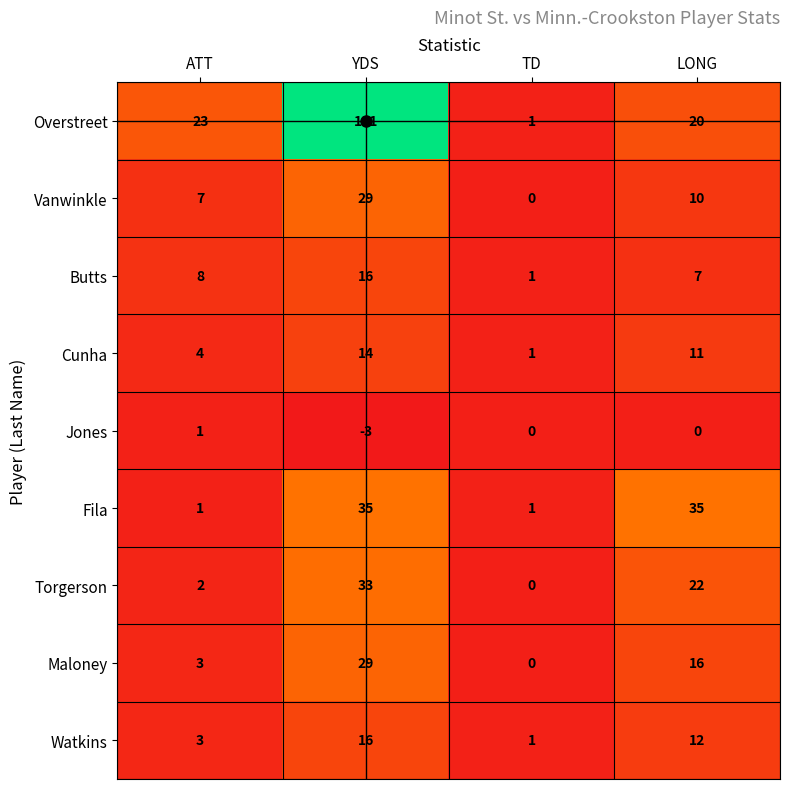

How many Jones values are between 0 and 1?

3